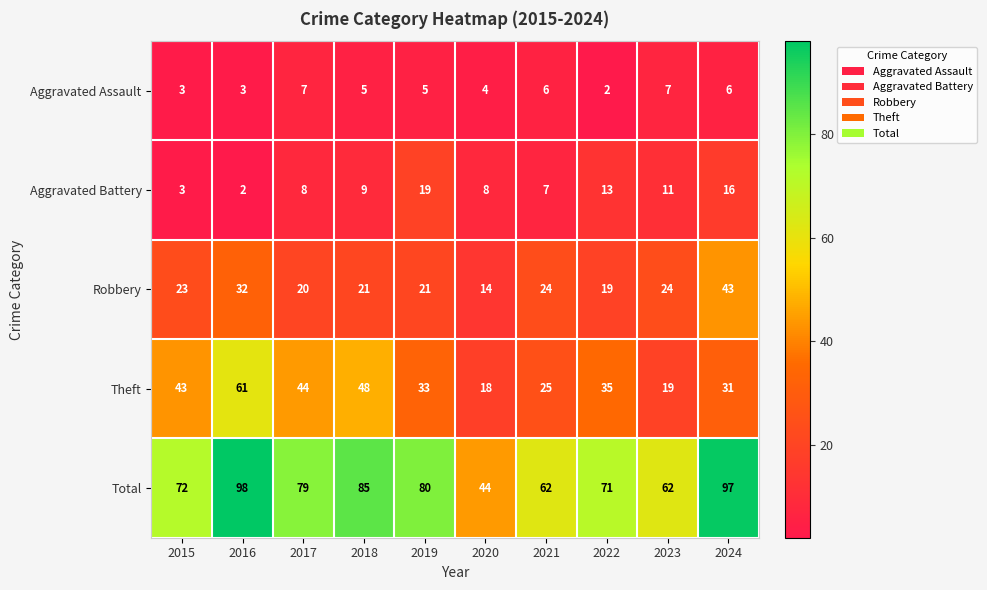

What is the greatest value displayed?

98